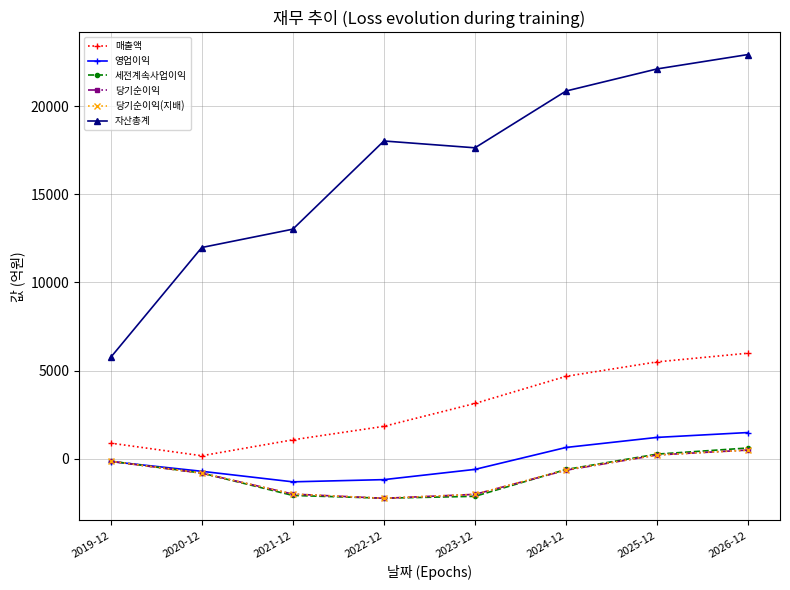

Between 2022-12 and 2025-12, which series saw the biggest shift?

자산총계